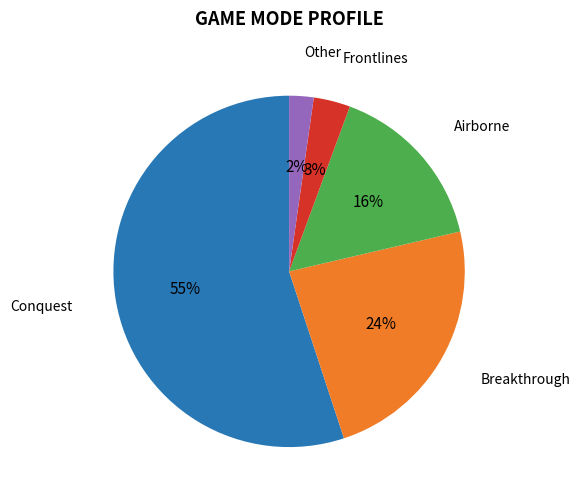

Which category has the biggest portion of the pie?

Conquest